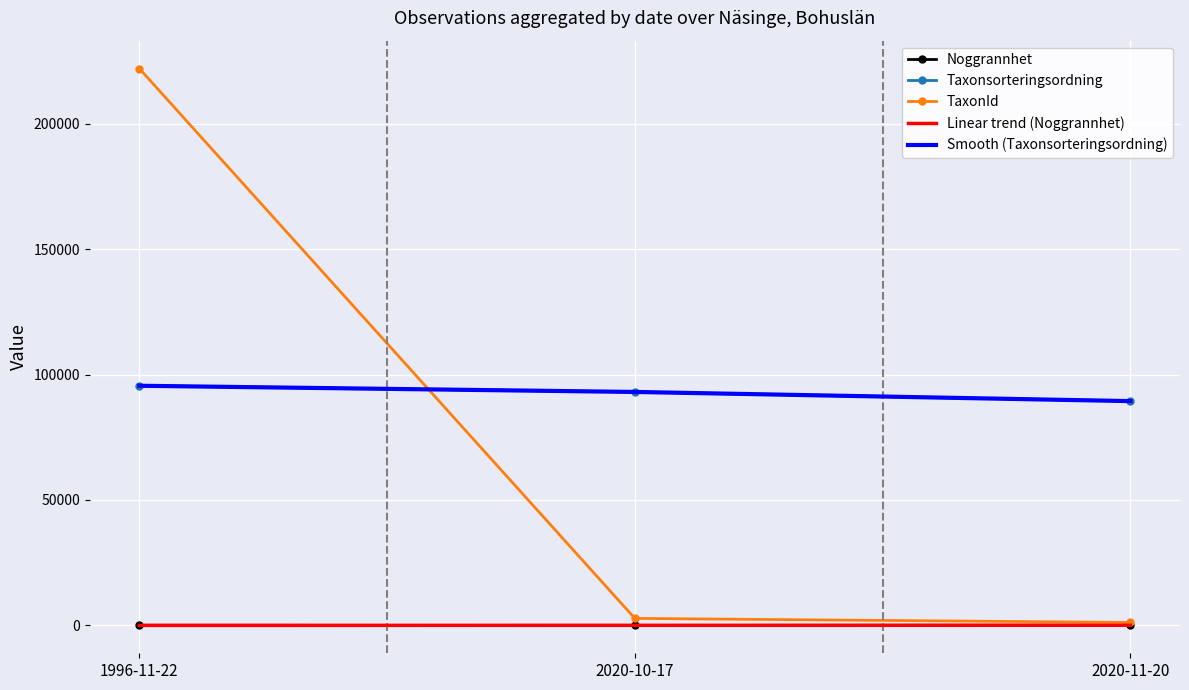

What is the sum of all TaxonId values?

225961.0